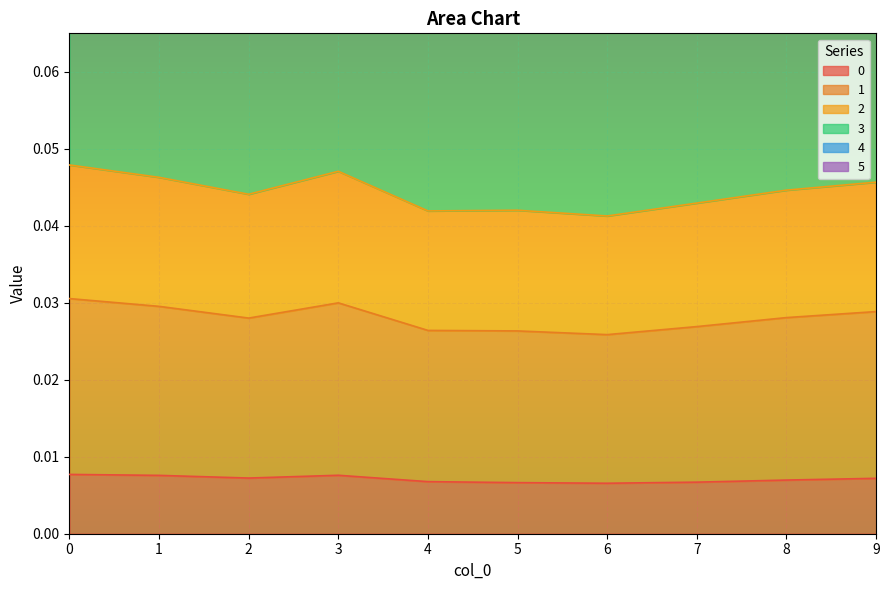

True or false: 1 has more than 2 interior local peaks.

False